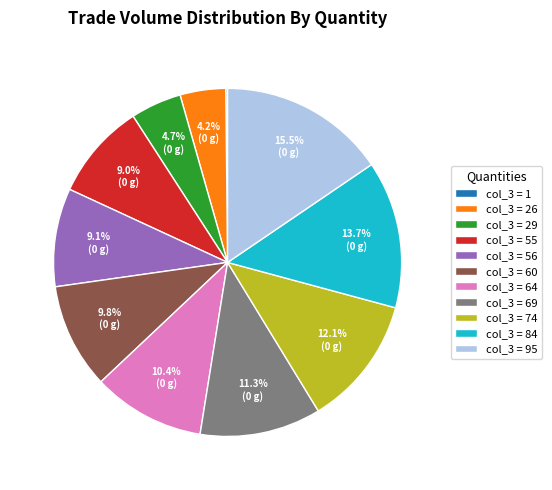

Is there a majority slice in this chart?

No